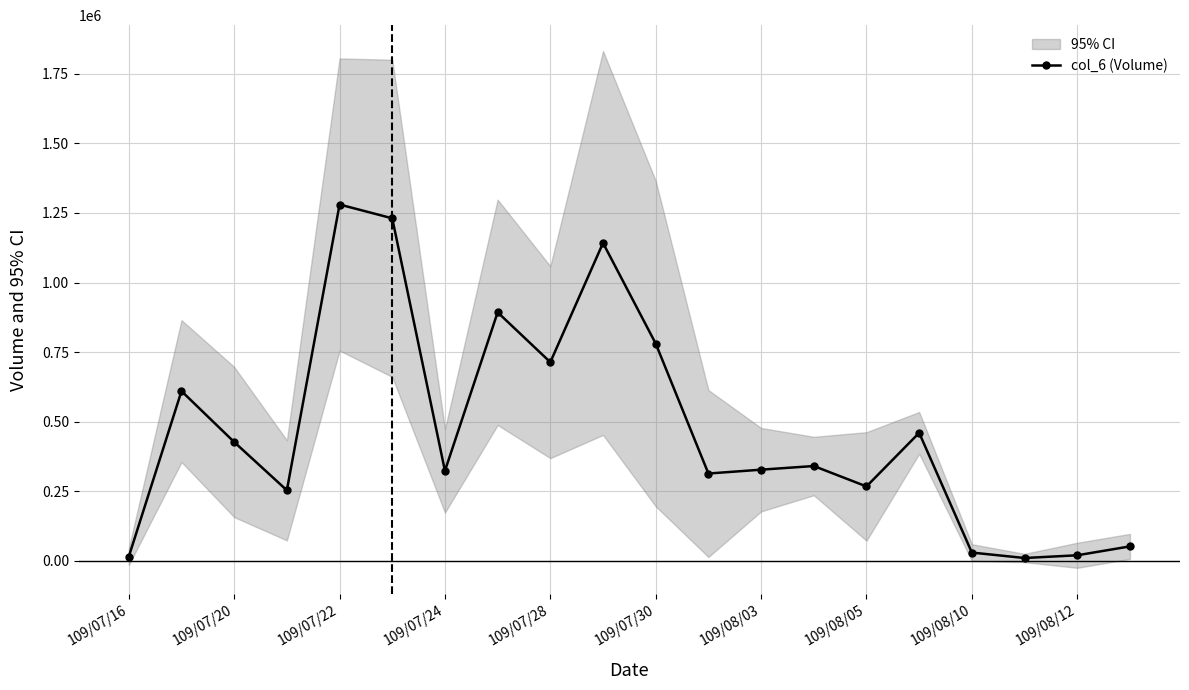

Reading left to right, transcribe all the data shown in this chart.

14750	609710	426690	253160	1280410	1230760	323150	892890	713680	1142160	780500	313480	327290	340460	267060	459690	29350	9800	19610	51560